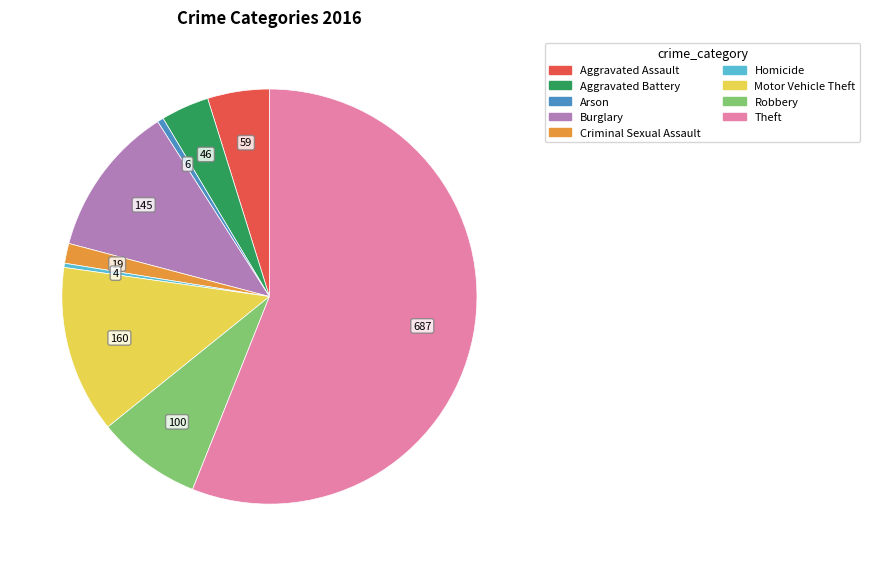

How many slices are in this pie chart?

9